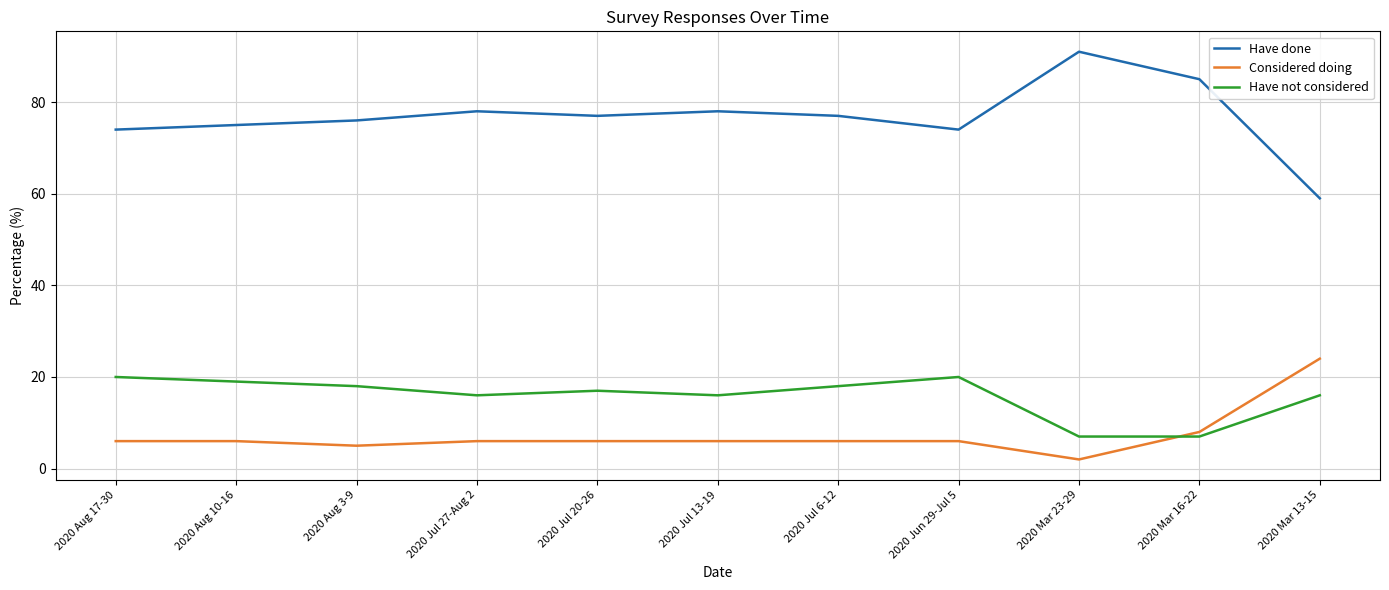

At how many categories does at least one series exceed 15?

11